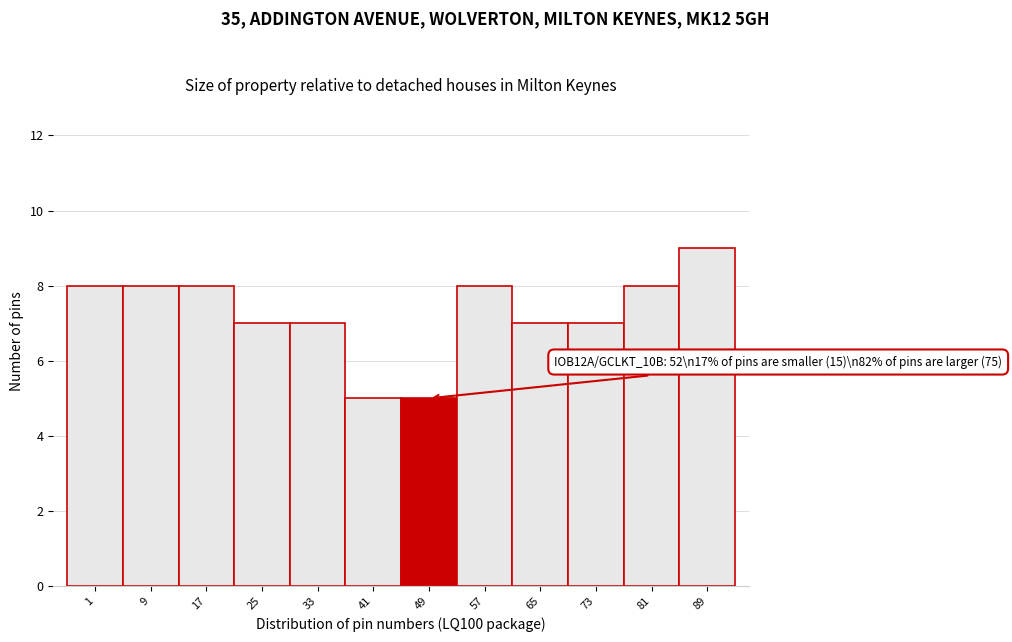

Reading left to right, what are all the values shown in this chart?

1=8	9=8	17=8	25=7	33=7	41=5	49=5	57=8	65=7	73=7	81=8	89=9